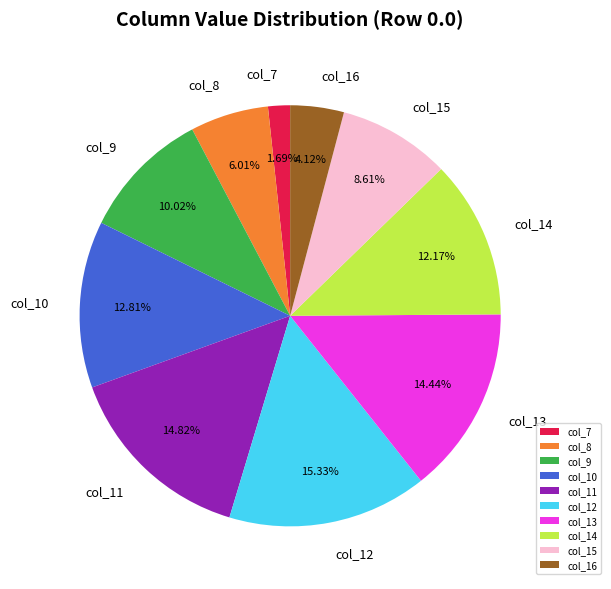

Count the number of slices in the pie.

10